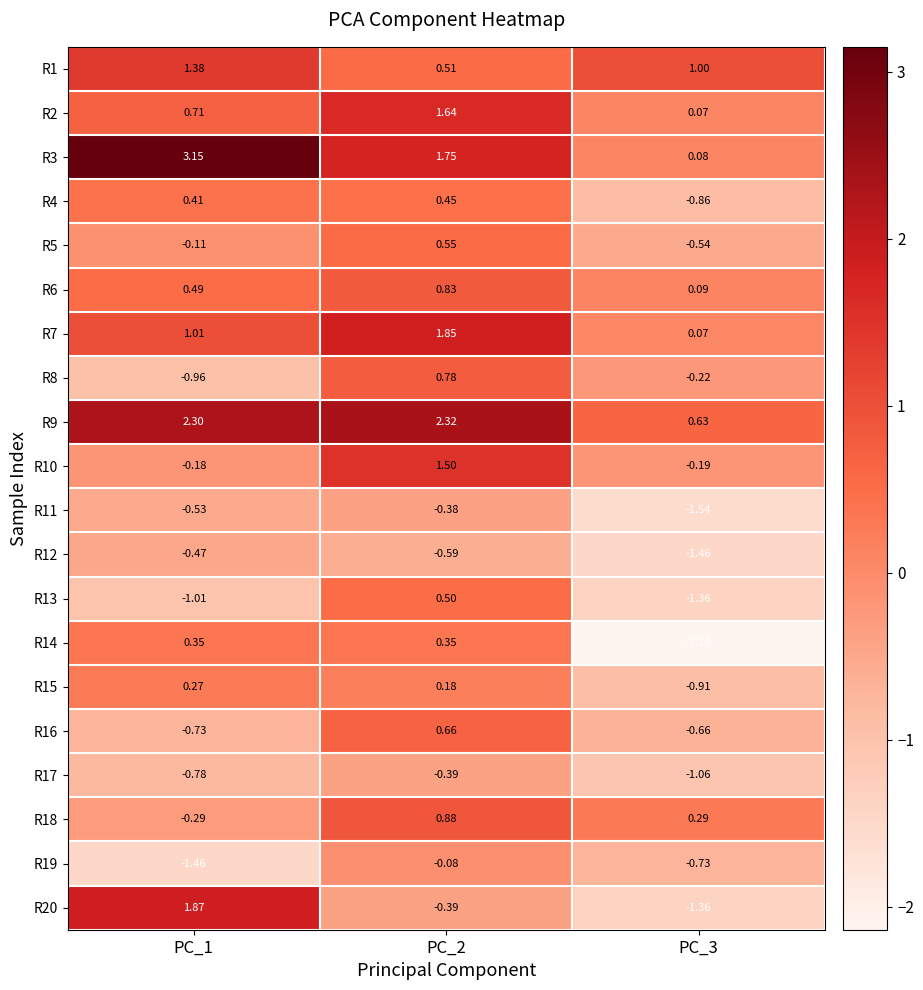

Which series changed the most between PC_1 and PC_2?

R20